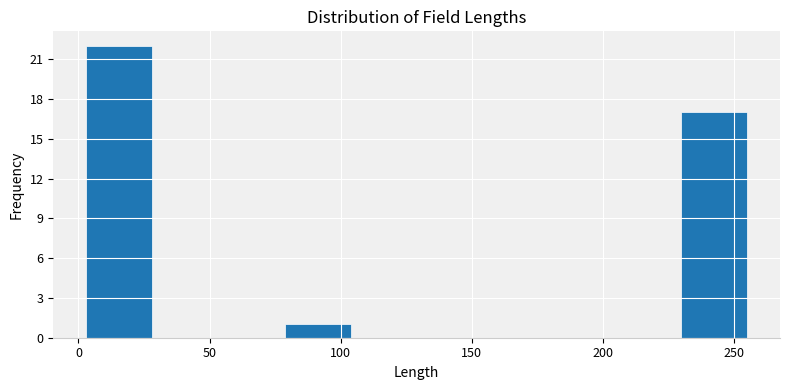

Reading left to right, list every bar in this chart as the range it spans on the x-axis followed by its height. Neither the bar edges nor the heights are printed on the chart, so give them approximately, as read against the axes.

5 to 30: 22
30 to 55: 0
55 to 80: 0
80 to 105: 1
105 to 130: 0
130 to 155: 0
155 to 180: 0
180 to 205: 0
205 to 230: 0
230 to 255: 17